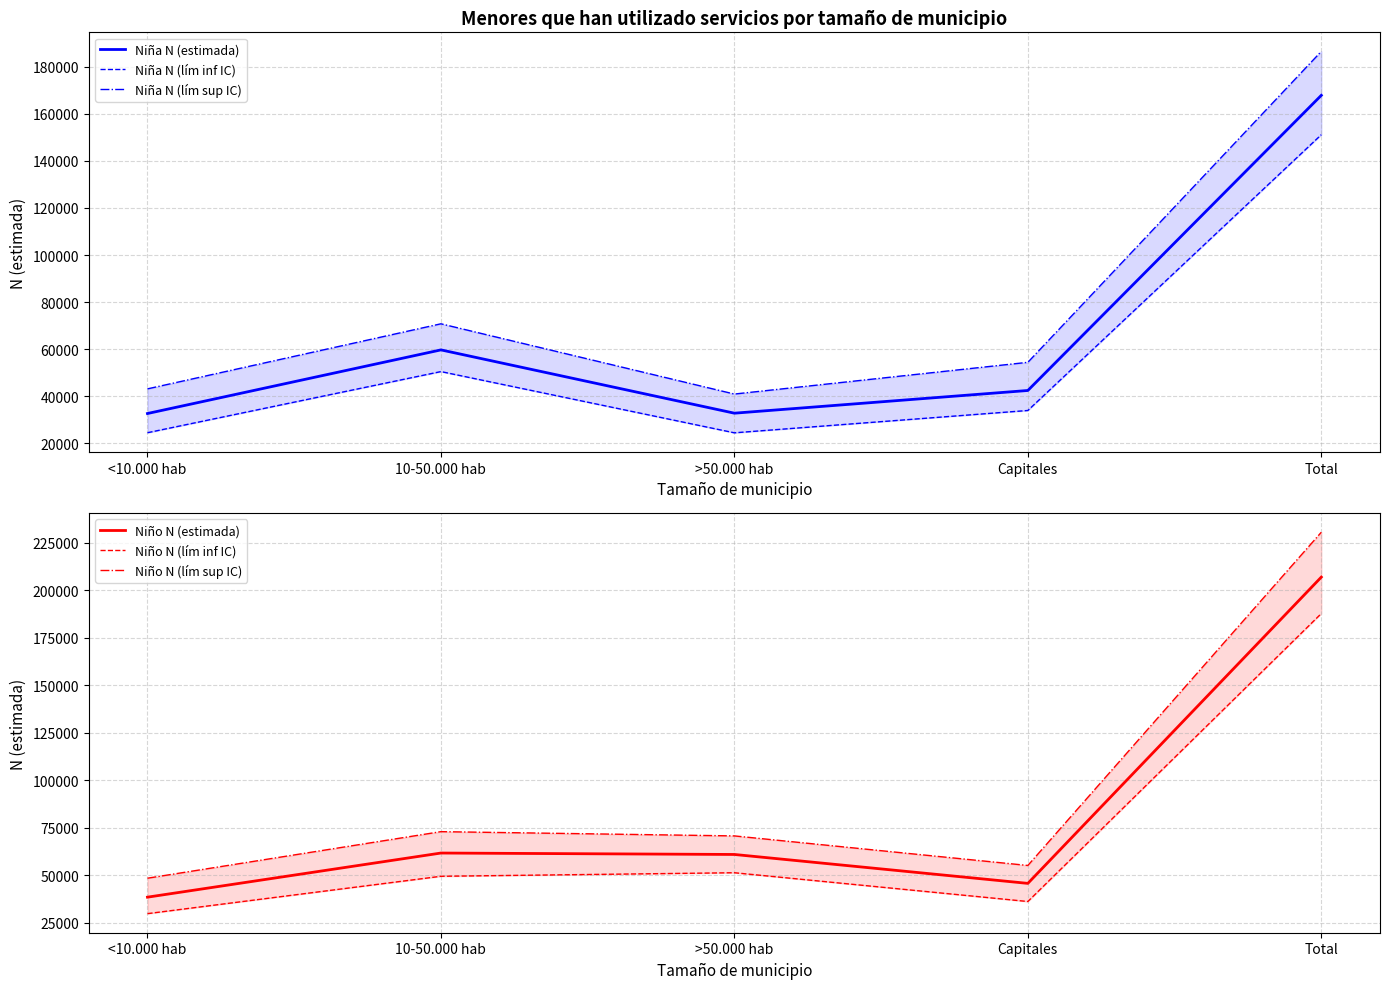

True or false: Niña N (estimada) and Niño N (estimada) intersect in this chart.

False